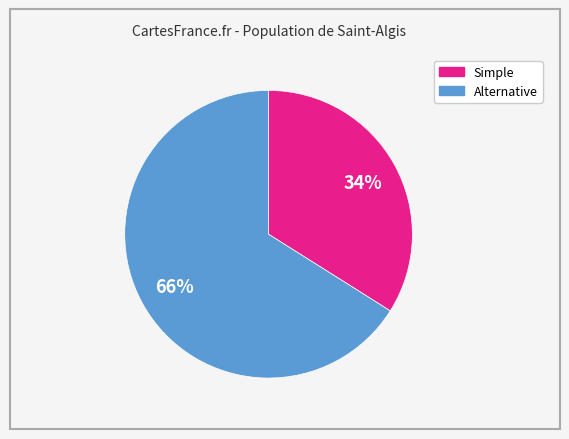

Is there any slice that represents more than half of the pie?

Yes